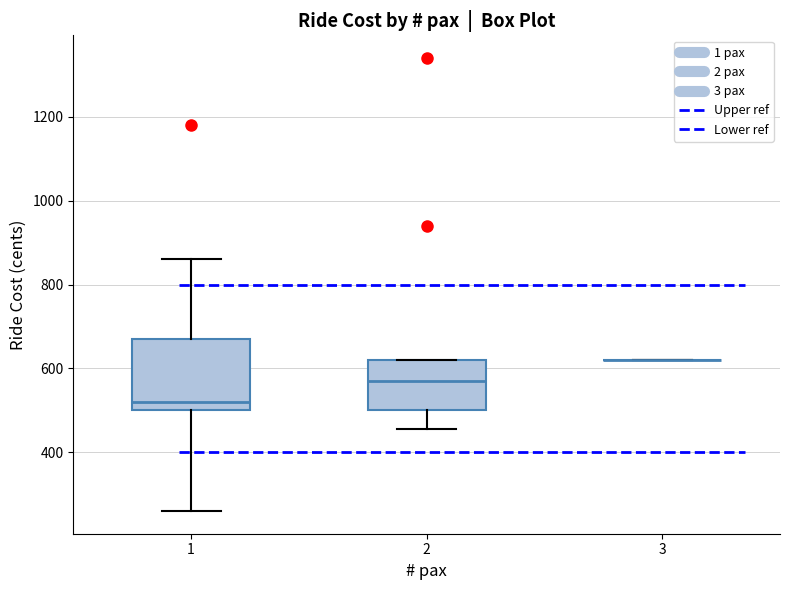

Reading left to right, read every box against the y-axis: the position of its median line, the range the box covers, and the ends of its whiskers. The values are not printed on the chart, so give them approximately, as read against the axis.

1: median 520, box 500 to 680, whiskers 260 to 860
2: median 580, box 500 to 620, whiskers 460 to 620
3: box collapsed to a line at 620, whiskers 620 to 620